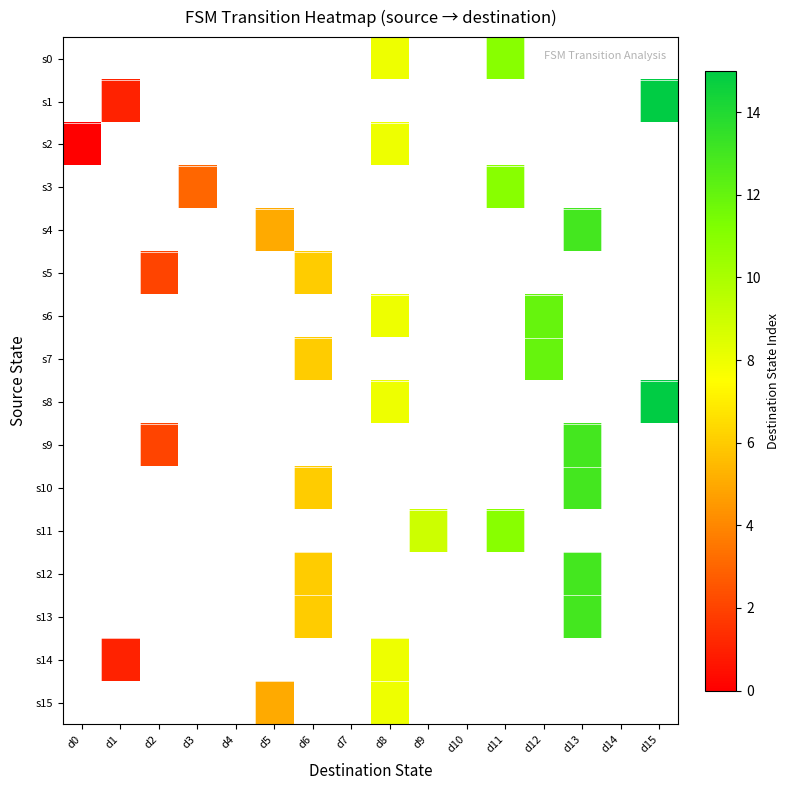

At which label does s8 first exceed 8?

d15